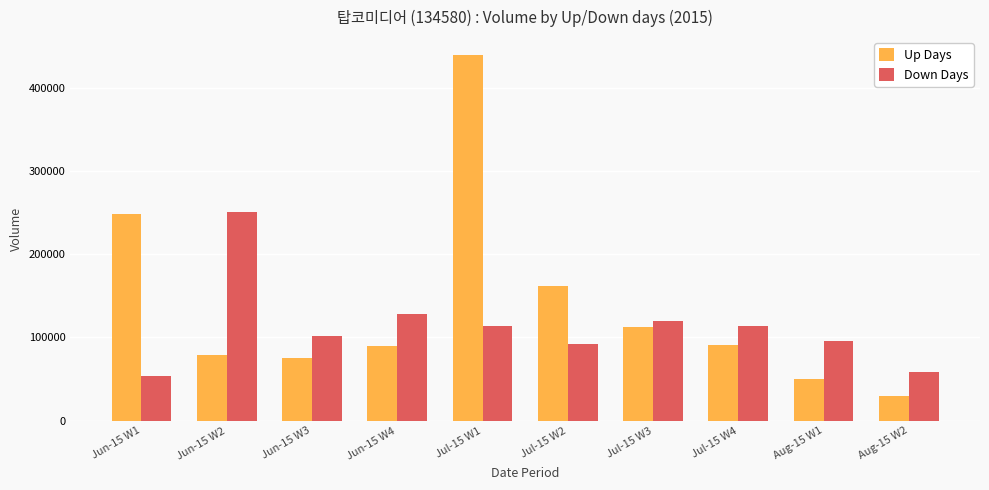

How many data points in Down Days are less than 113923?

5